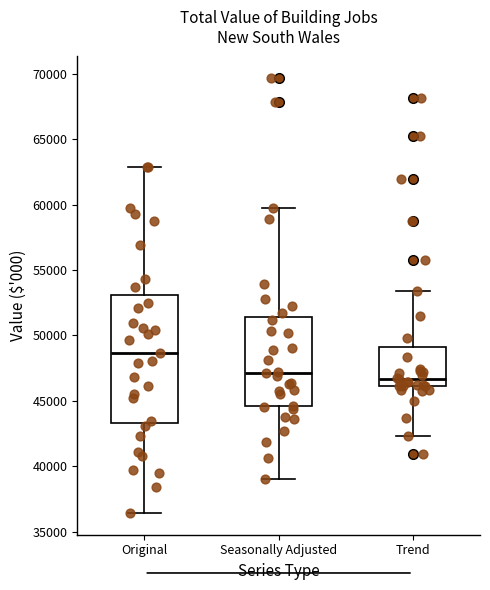

Reading left to right, read every box against the y-axis: the position of its median line, the range the box covers, and the ends of its whiskers. The values are not printed on the chart, so give them approximately, as read against the axis.

Original: median 48500, box 43500 to 53000, whiskers 36500 to 63000
Seasonally Adjusted: median 47000, box 44500 to 51500, whiskers 39000 to 60000
Trend: median 46500, box 46000 to 49000, whiskers 42500 to 53500